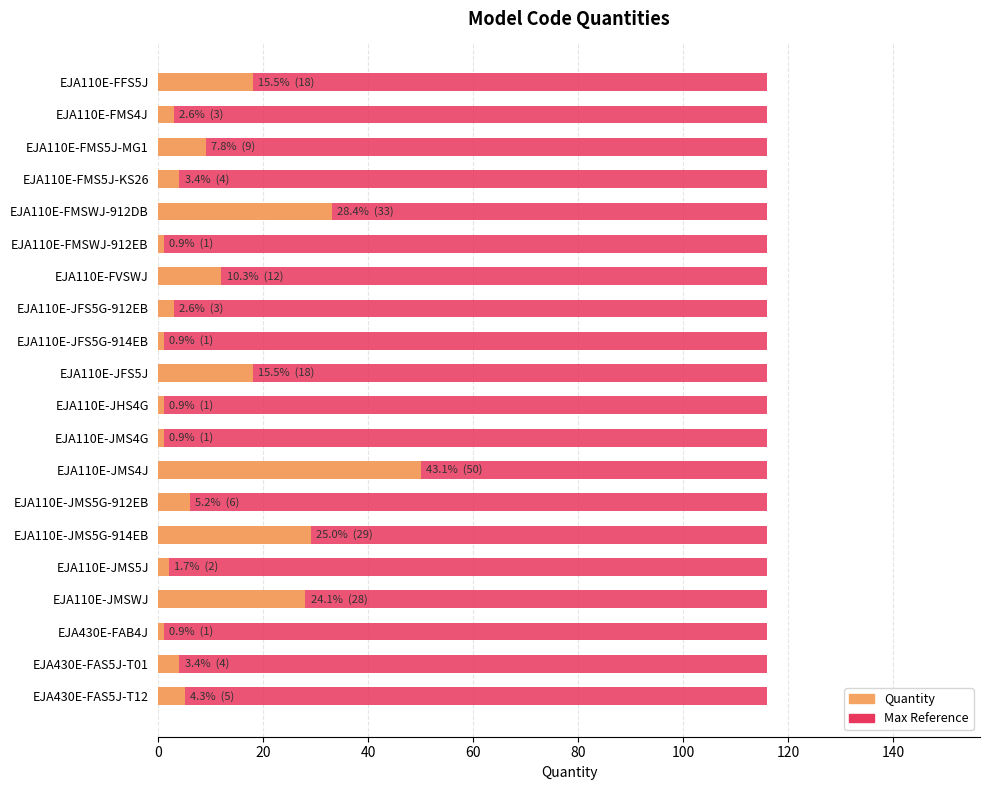

Is the value of Quantity at 80 greater than the value of Max Value at 140?

Yes